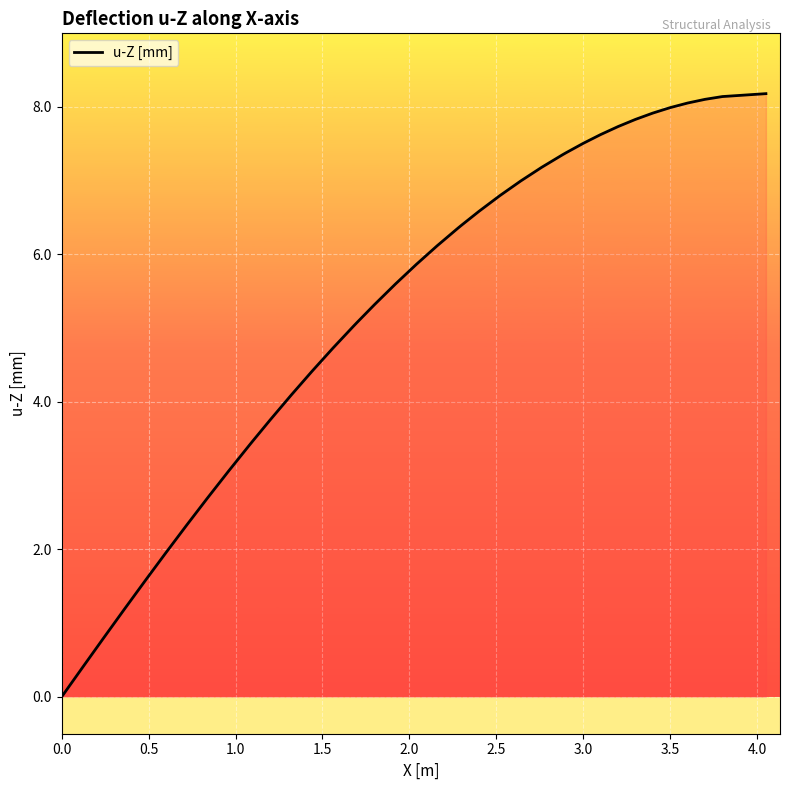

What is the greatest value displayed?

8.2